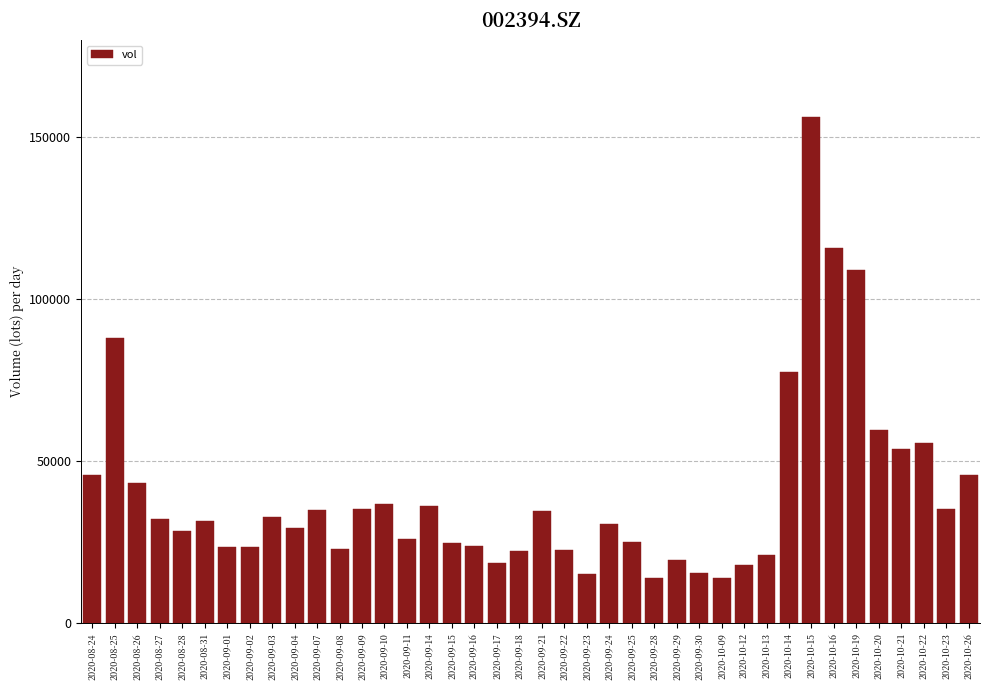

What is the difference between the maximum and minimum values?

142281.1